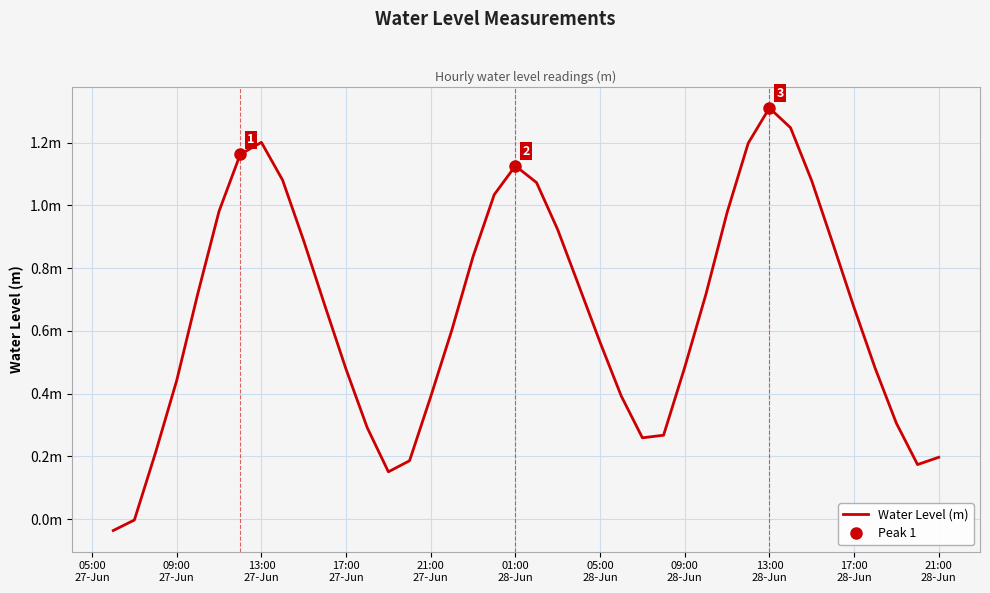

What is the approximate value at 09:00 27-Jun?

0.4